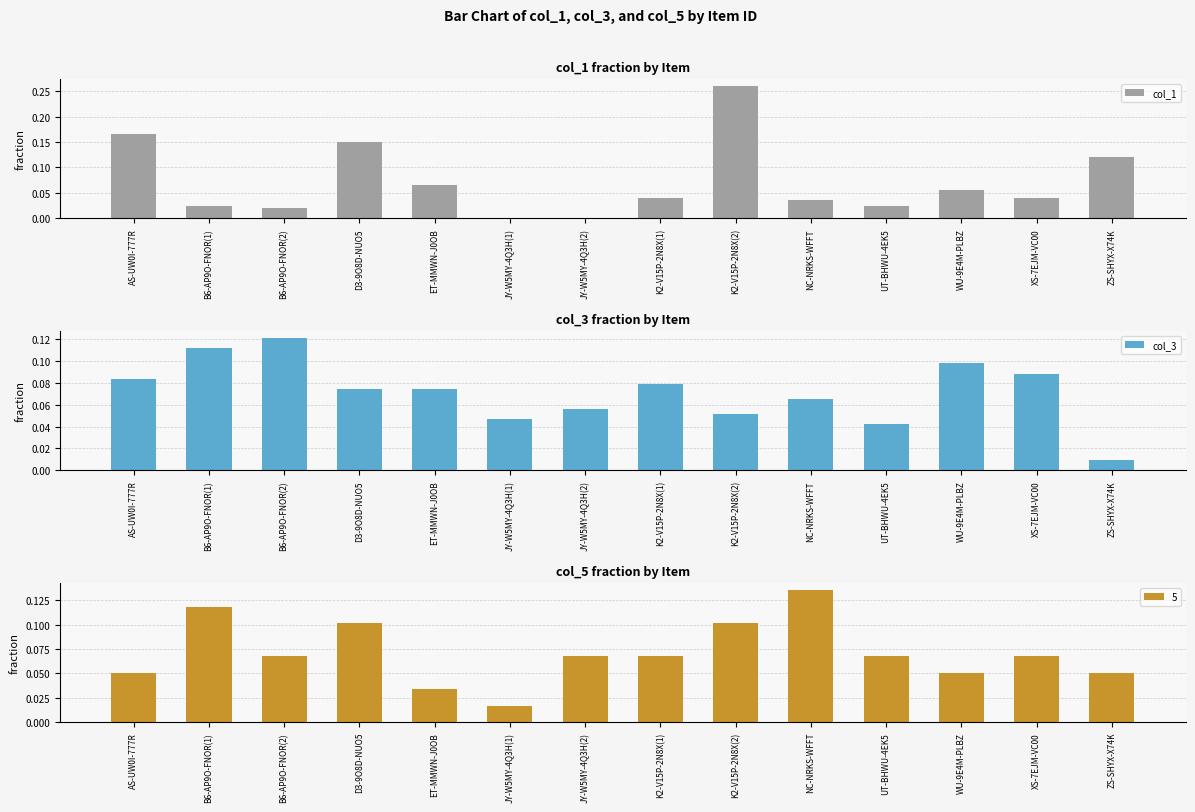

Where is col_3 nearest to the value 0?

ZS-SHYX-X74K